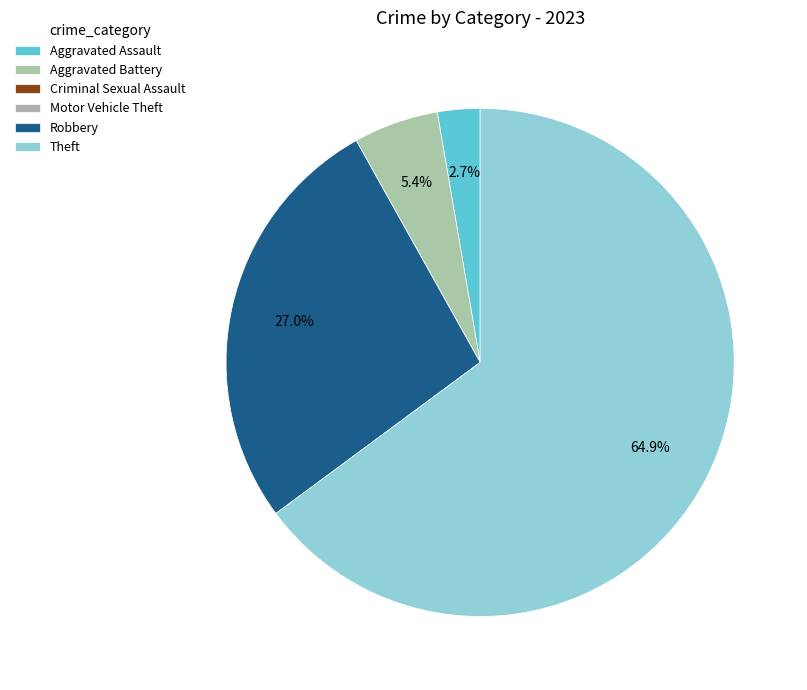

Does Theft account for over 50% of the chart?

Yes